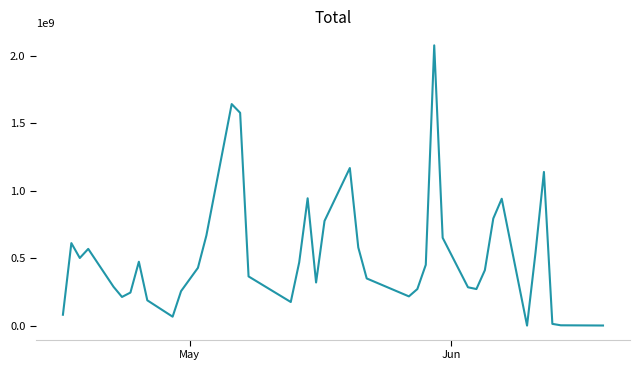

What is the difference between the maximum and minimum values?

2079984400